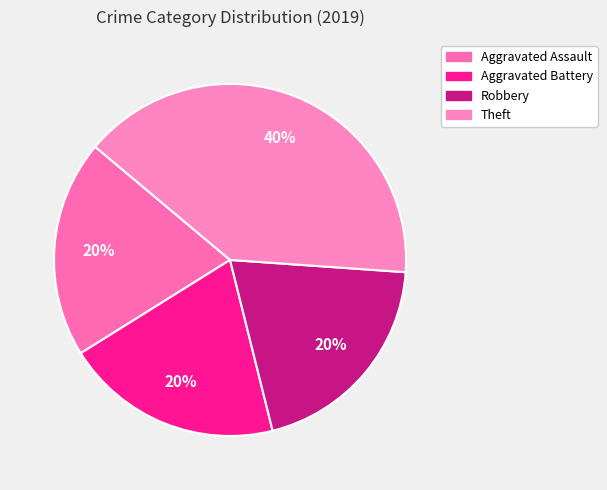

To the nearest percent, what percentage of the pie is Theft?

40%